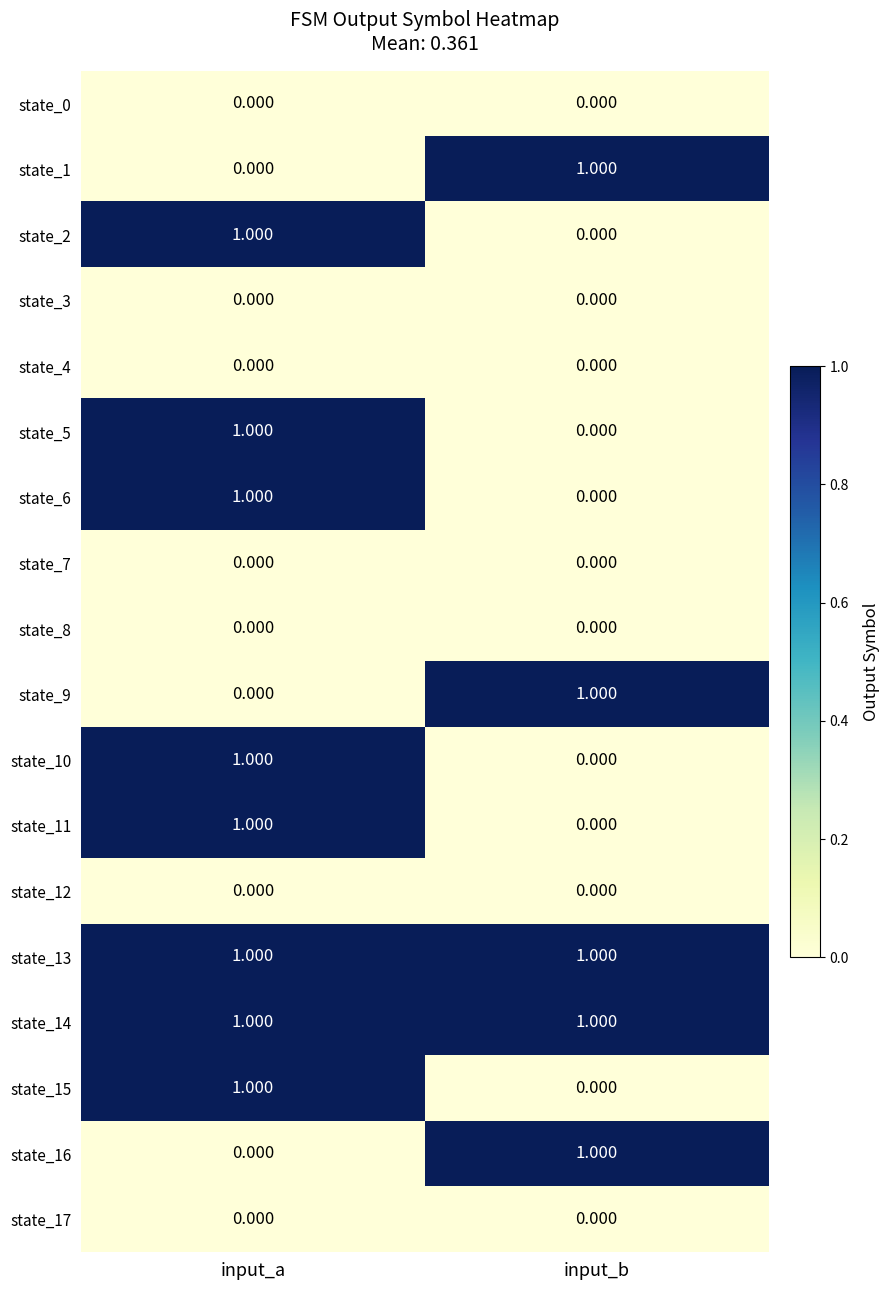

List the labels in order of state_16 value, smallest first.

input_a, input_b